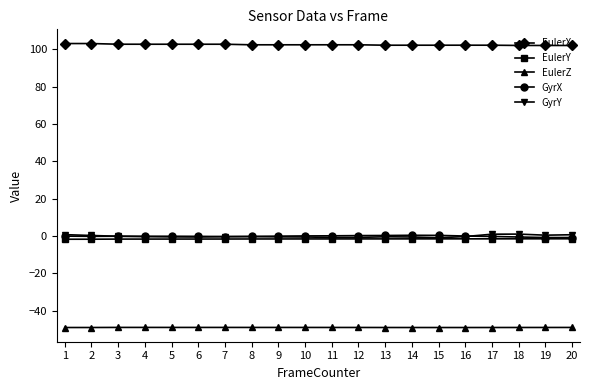

What is the lowest value of the EulerX series?

102.1